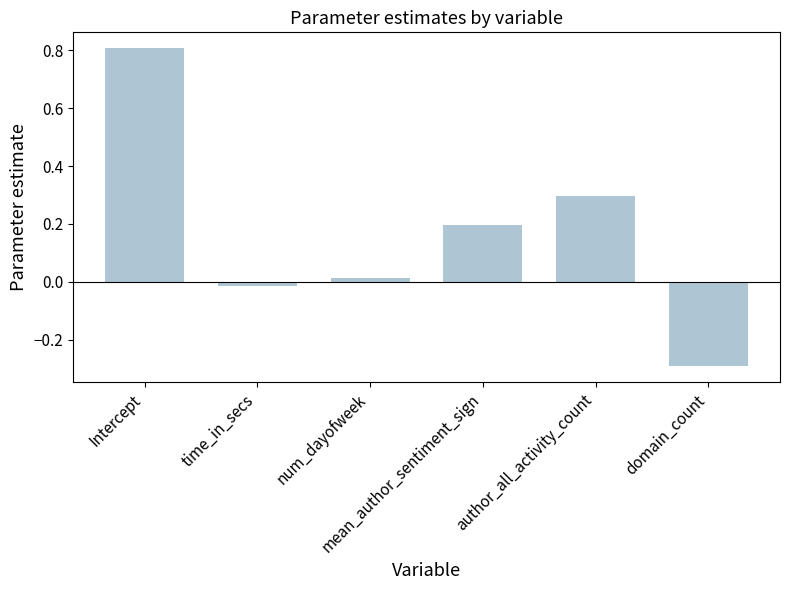

Rank the categories by value from highest to lowest.

Intercept, author_all_activity_count, mean_author_sentiment_sign, num_dayofweek, time_in_secs, domain_count